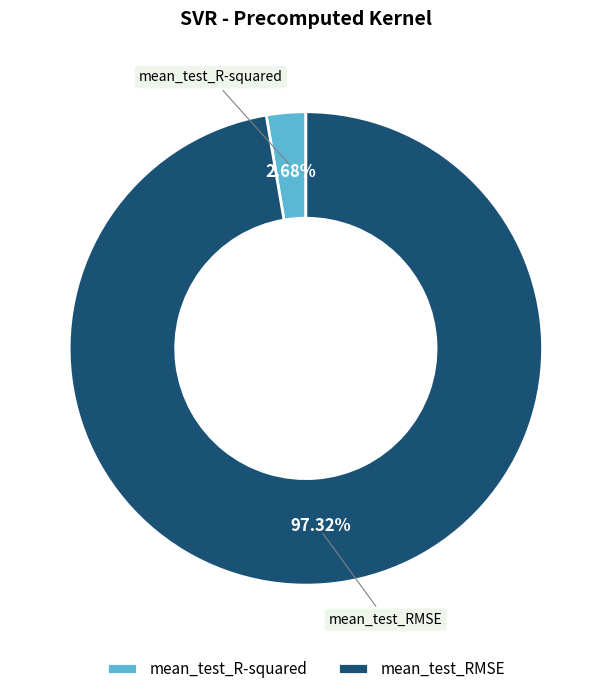

How many slices are in this pie chart?

2